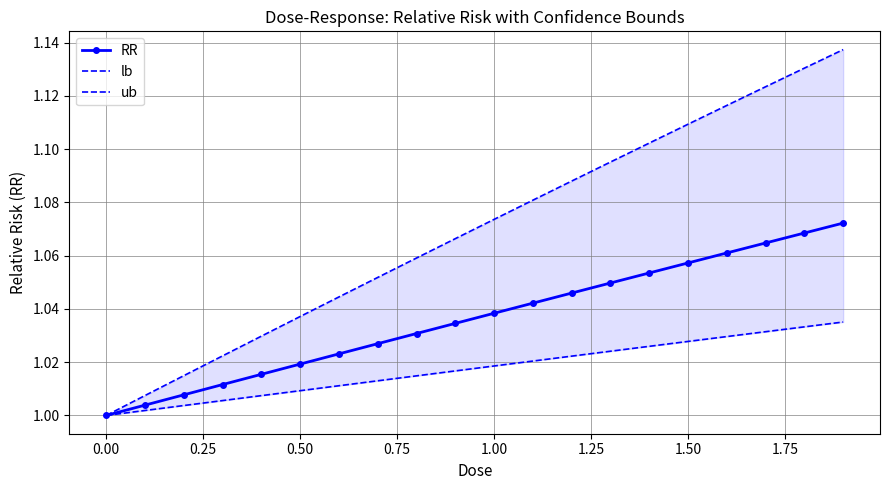

The RR series shows 0.4 at 0.50. True or false?

False